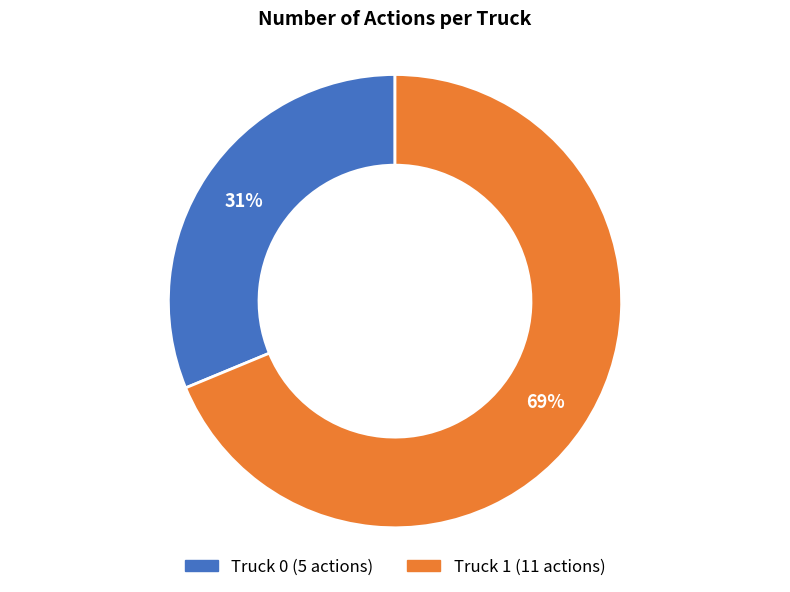

Which slice is the smallest?

Truck 0